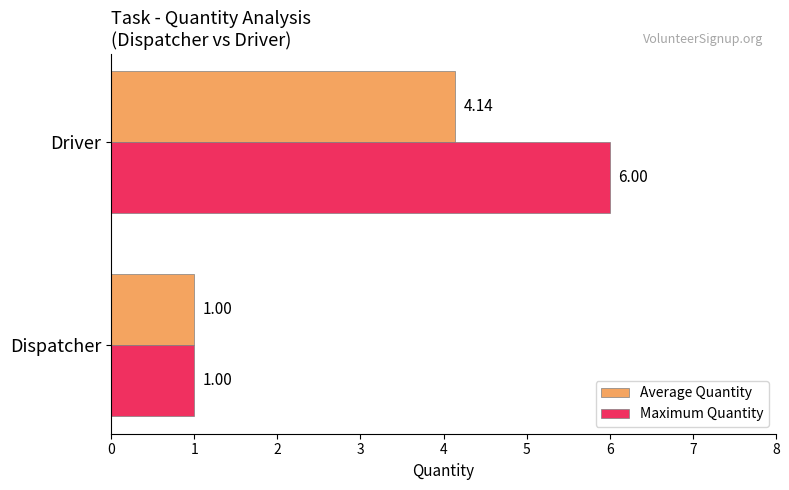

List the labels in order of Average Quantity value, largest first.

Driver, Dispatcher